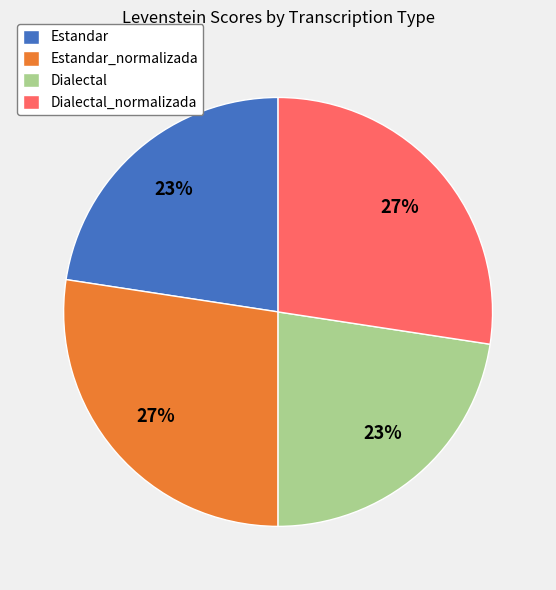

The Estandar slice represents 23% of the pie. True or false?

True